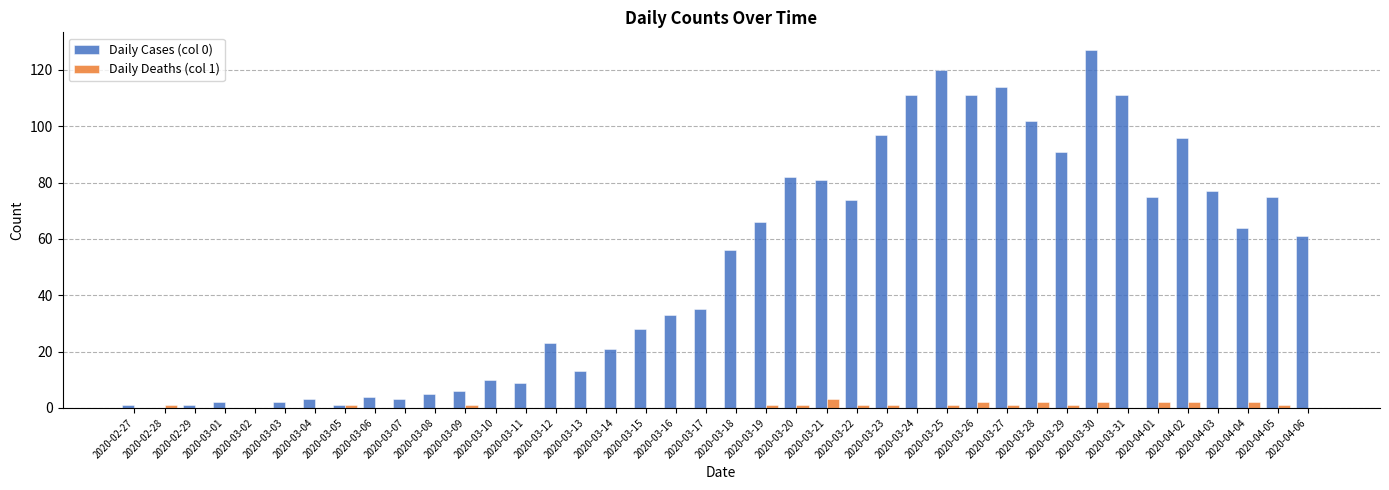

What is the spread (max minus min) of values at 2020-02-27?

1